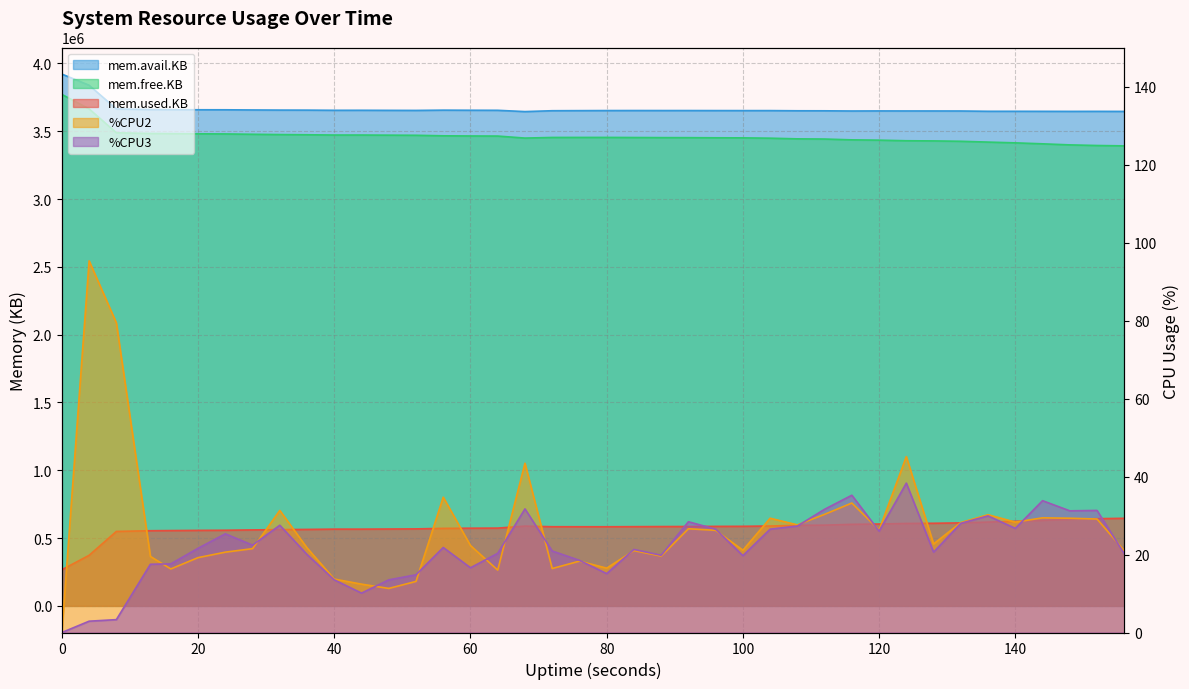

Does the chart have visible grid lines?

Yes